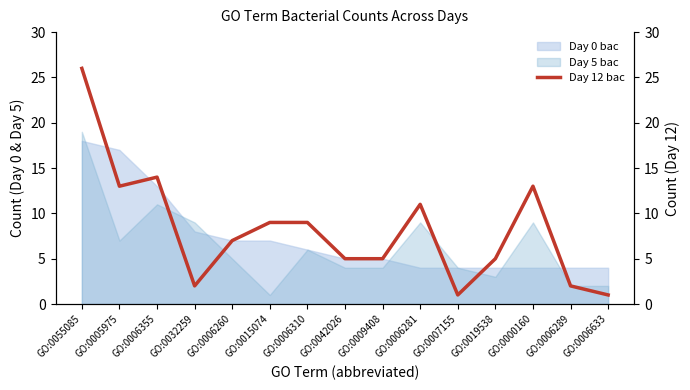

Which has a higher value, GO:0032259 or GO:0006633?

GO:0032259